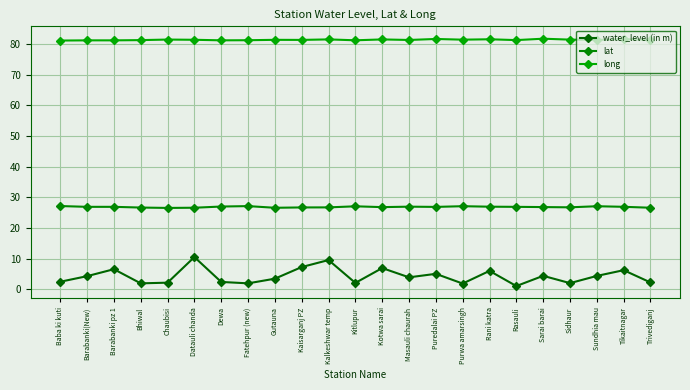

True or false: water_level (in m) has a value of 2.0 at Bhiwal.

True